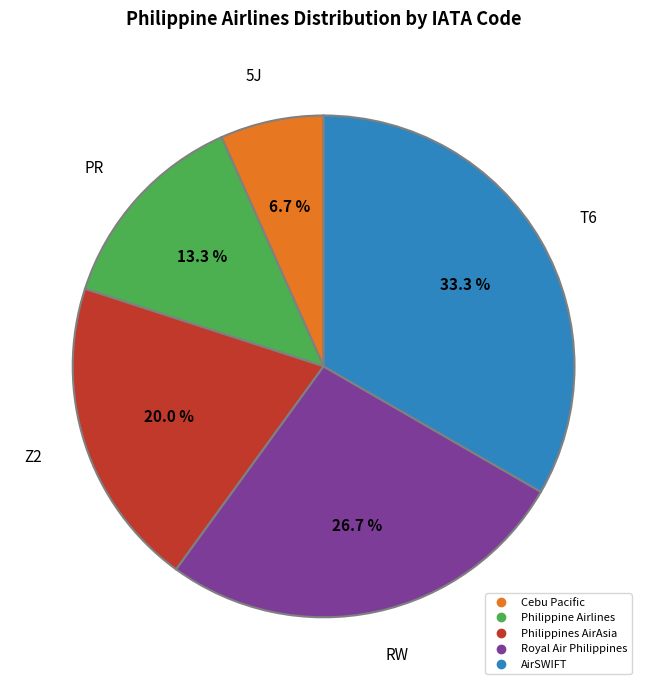

Is there a majority slice in this chart?

No